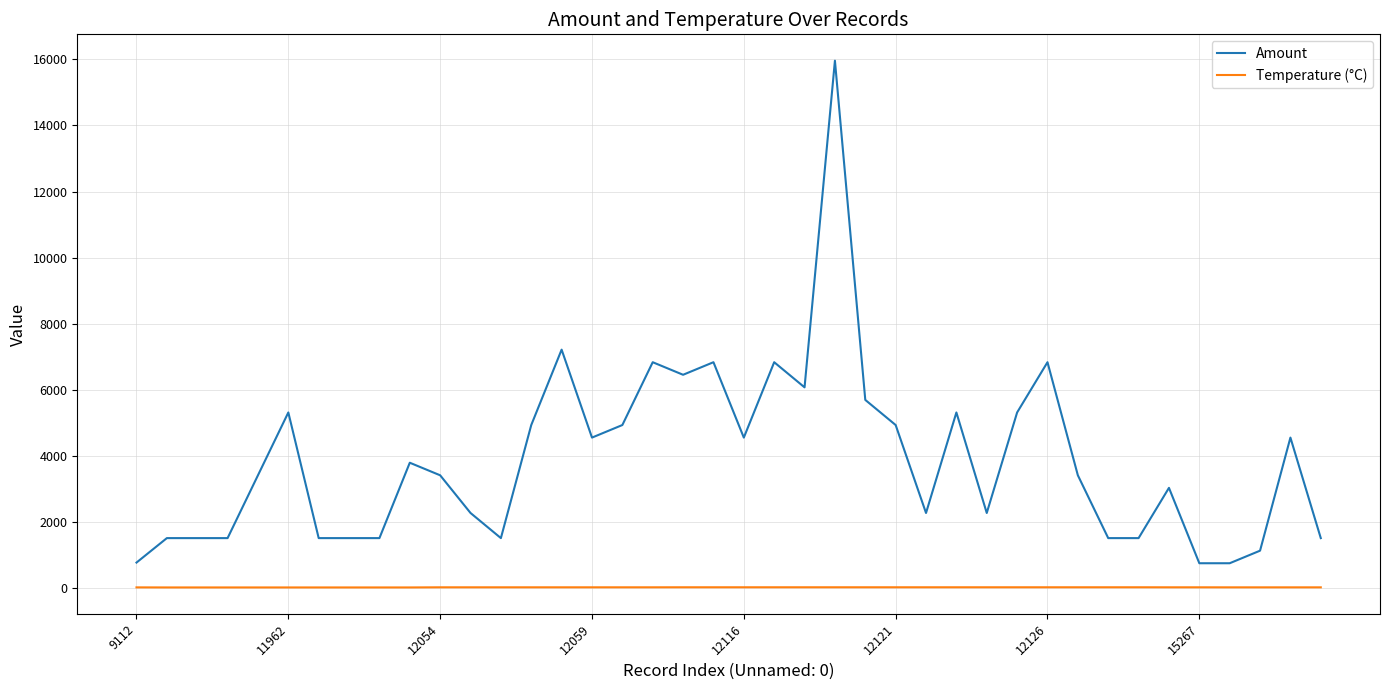

How many Temperature (°C) values are between 31 and 33?

30